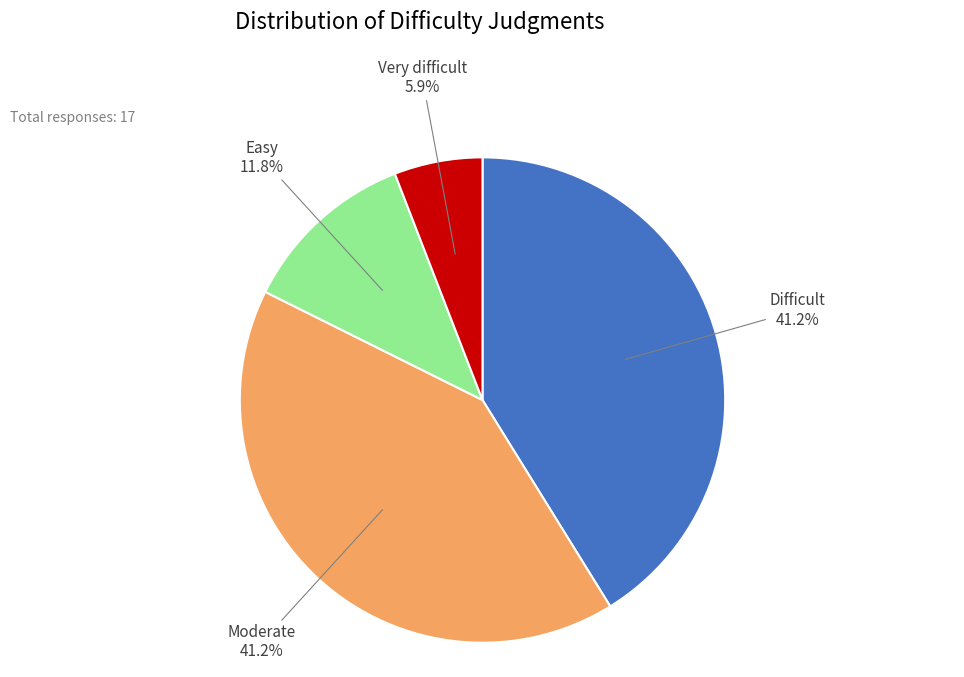

True or false: Difficult accounts for 41% of the total.

True